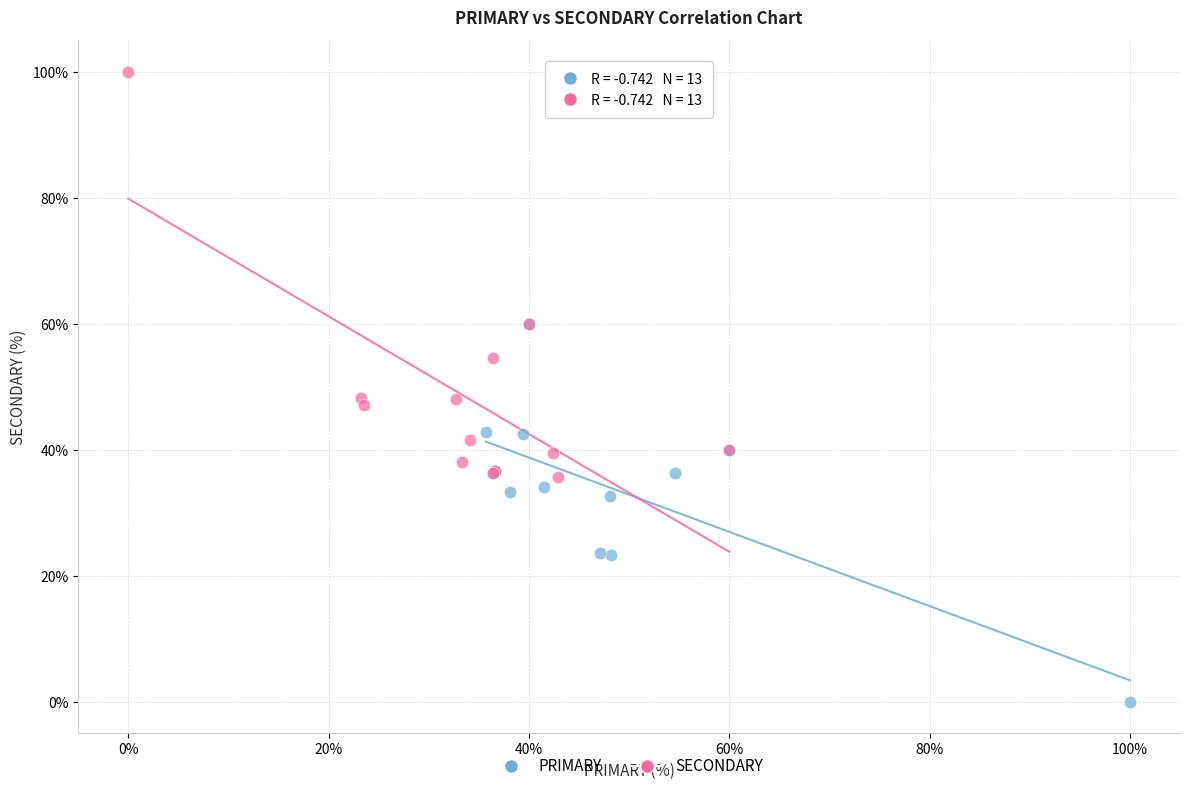

Which series reaches the minimum Y coordinate?

PRIMARY